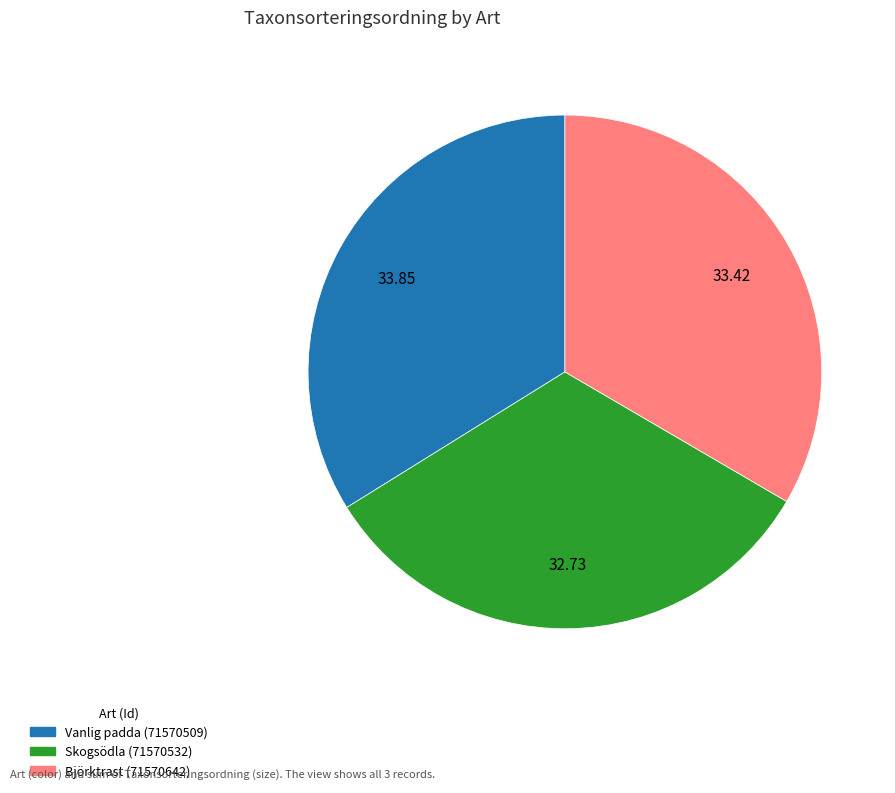

Does Vanlig padda (71570509) represent more than half of the total?

No